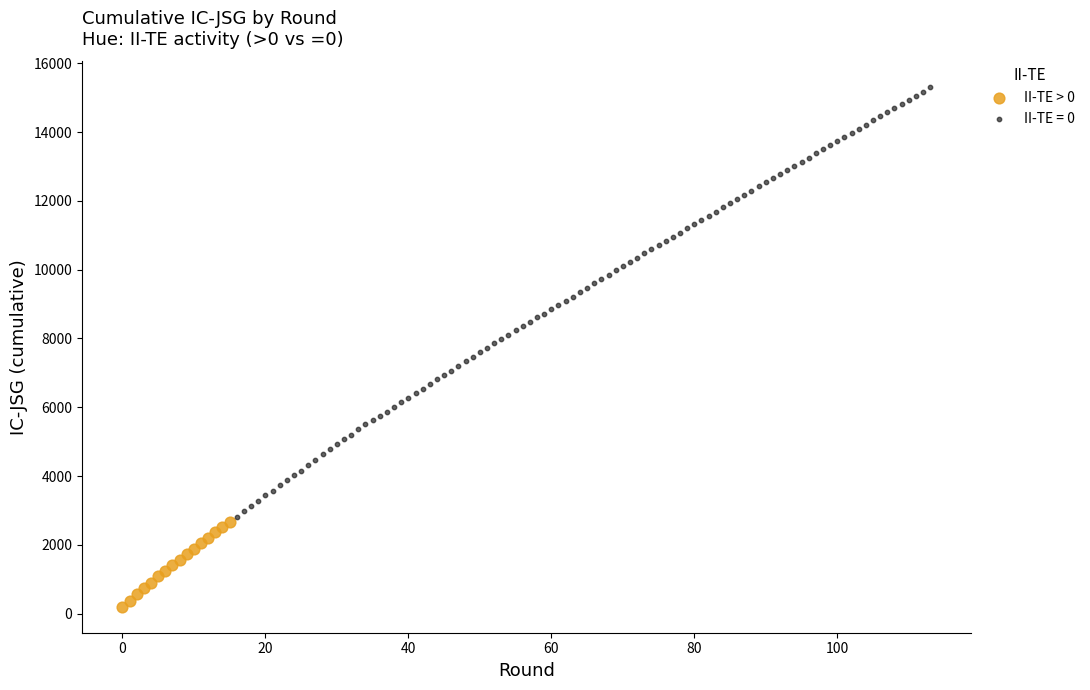

Which series contains the highest Y value?

II-TE = 0